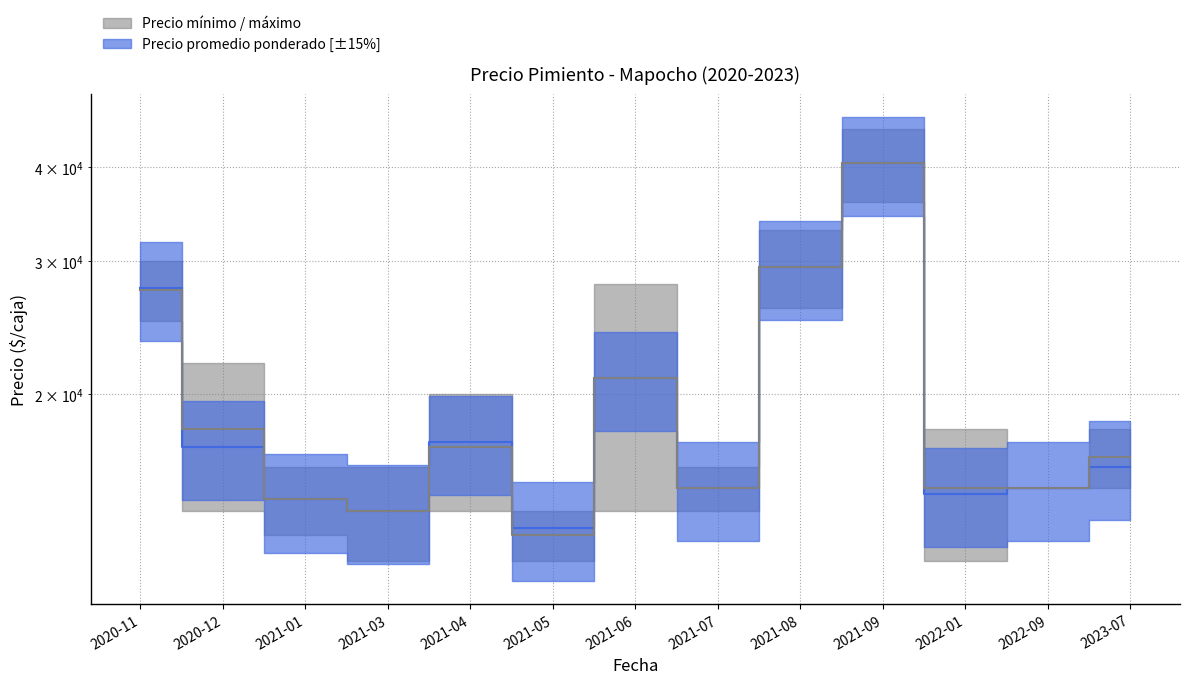

What is the value of the Precio promedio ponderado point at the 5th from the left?

17286